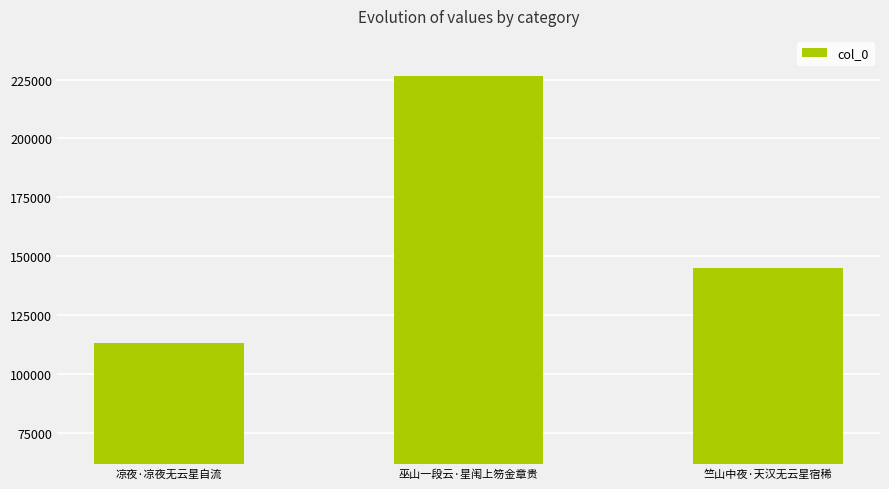

Reading right to left, transcribe all the data shown in this chart.

竺山中夜·天汉无云星宿稀=144929	巫山一段云·星闱上笏金章贵=226564	凉夜·凉夜无云星自流=112989